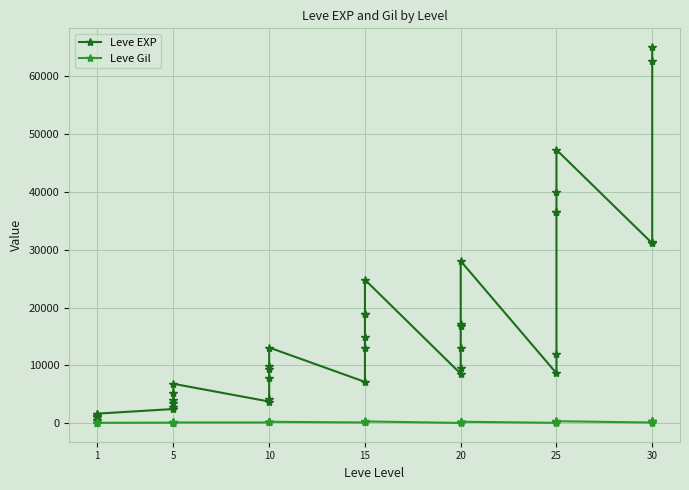

True or false: Leve Gil and Leve EXP intersect in this chart.

False